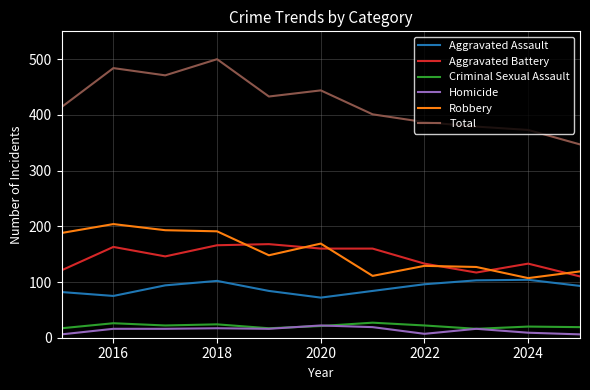

Which series has the largest range (max minus min)?

Total